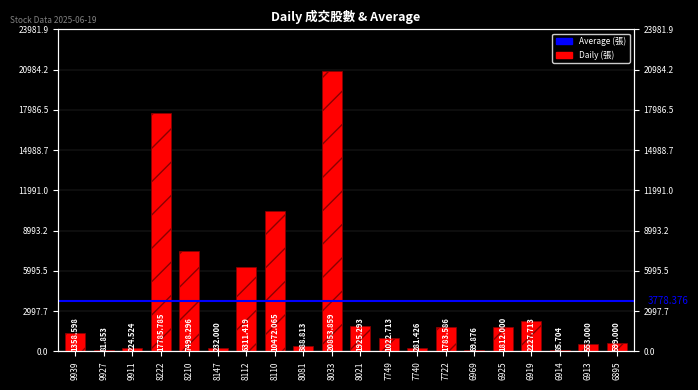

How many data points are less than 1358?

10